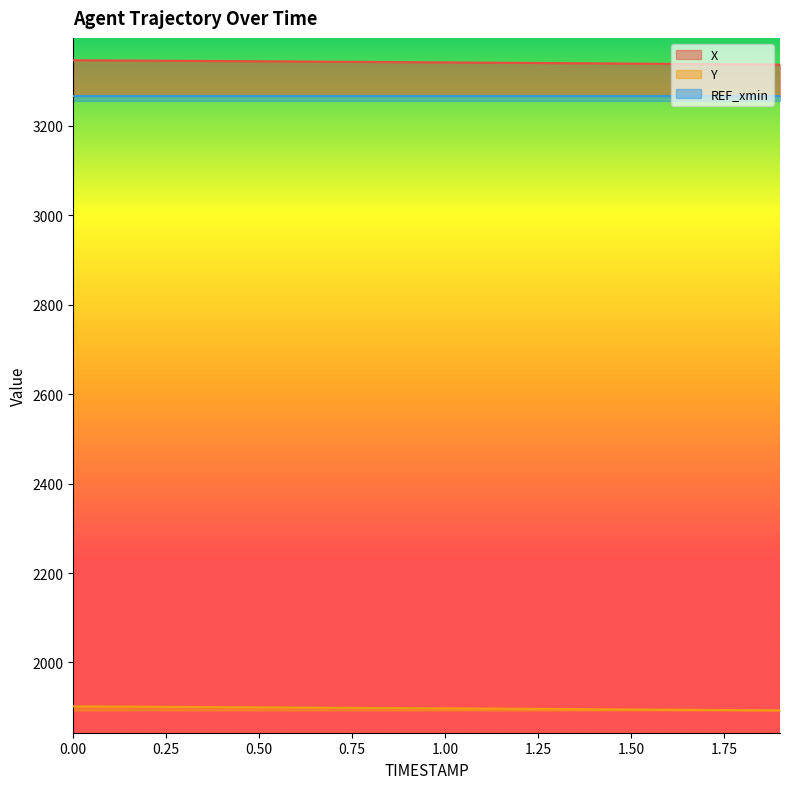

True or false: X and Y intersect in this chart.

False